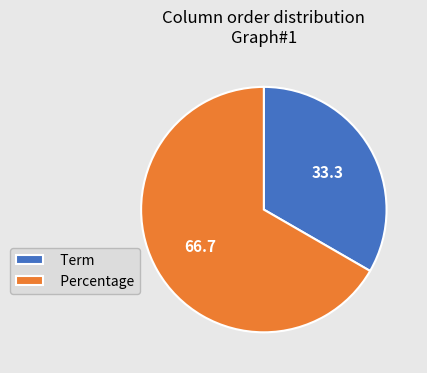

Is the sum of Term and Percentage greater than half?

Yes